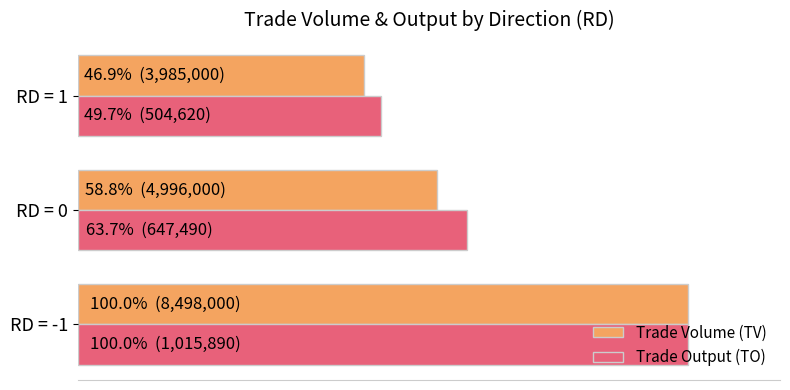

What are all the series names shown in the legend?

Trade Volume (TV), Trade Output (TO)